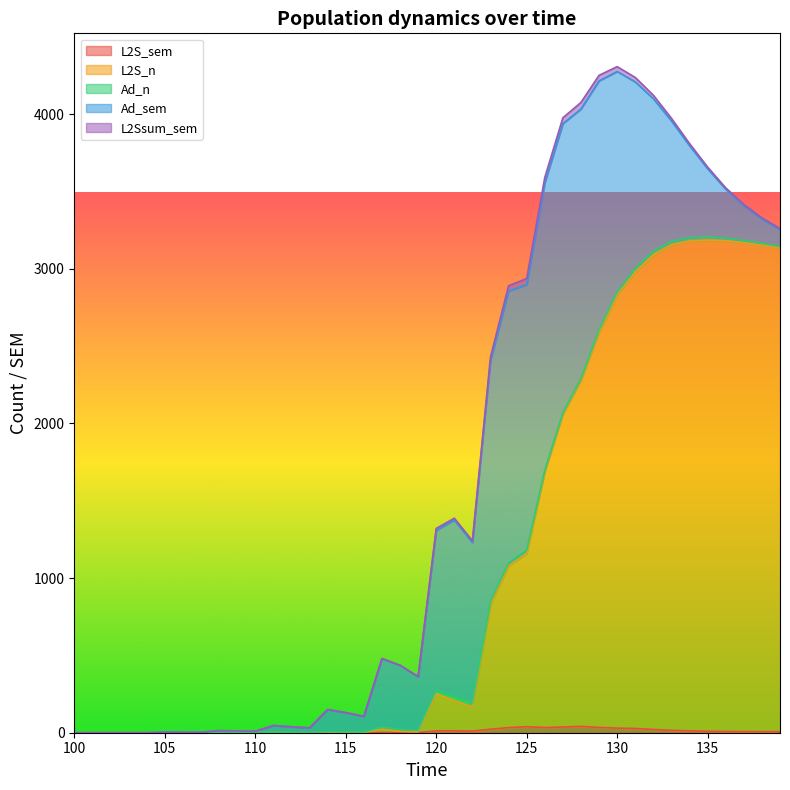

True or false: L2S_n has more than 0 points higher than both neighbors.

True